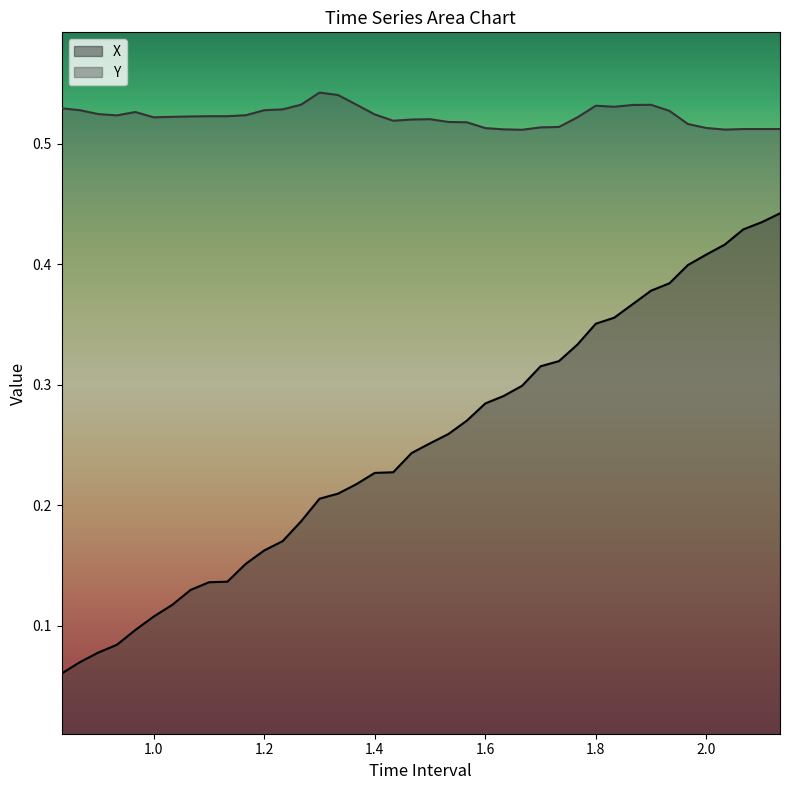

True or false: X and Y cross at least once.

False